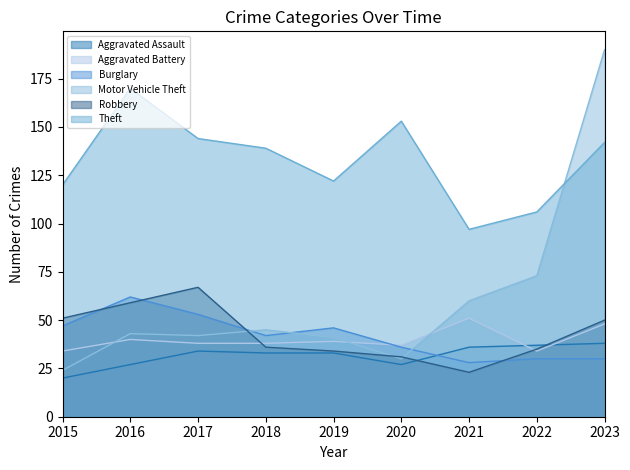

True or false: Motor Vehicle Theft and Aggravated Battery cross at least once.

True